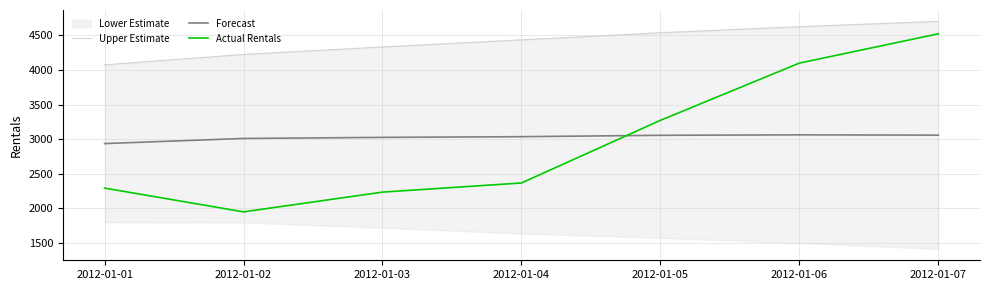

Read the Forecast value at 2012-01-03.

3026.0